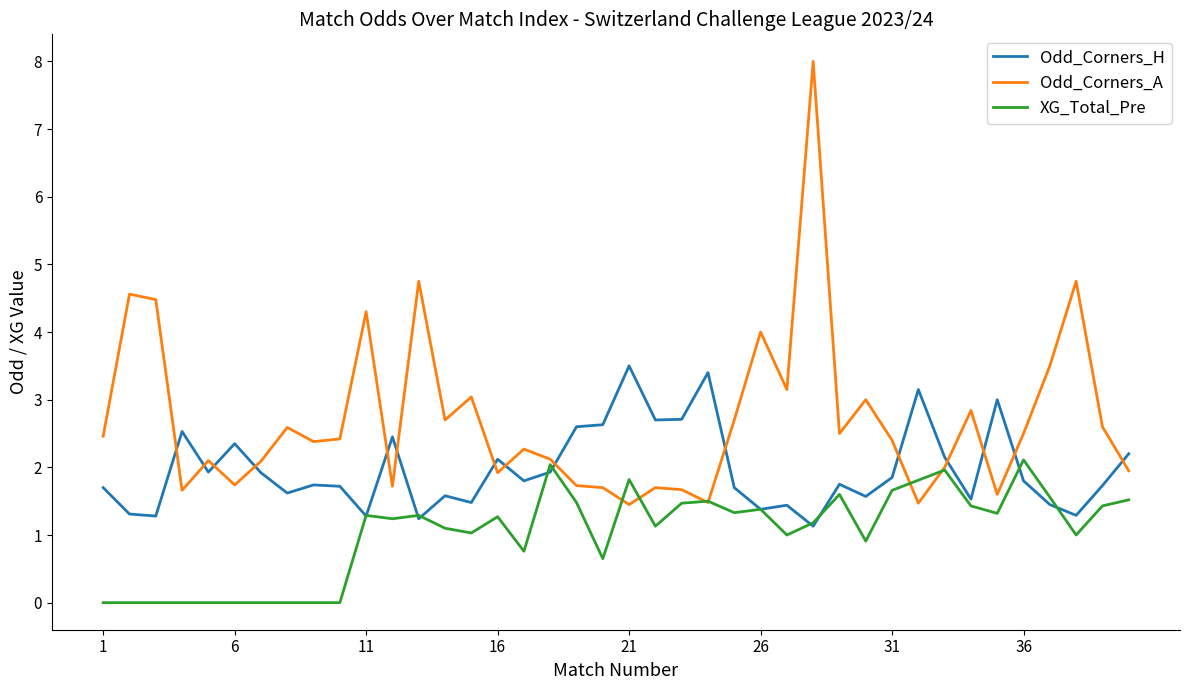

True or false: Odd_Corners_A has more than 1 points higher than both neighbors.

True